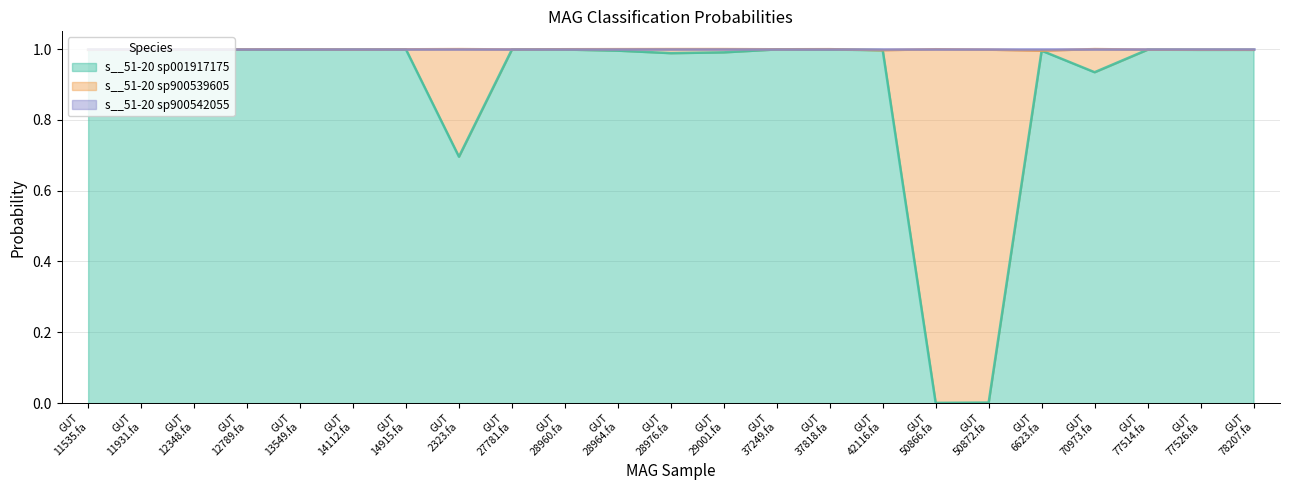

Does the chart have visible grid lines?

Yes